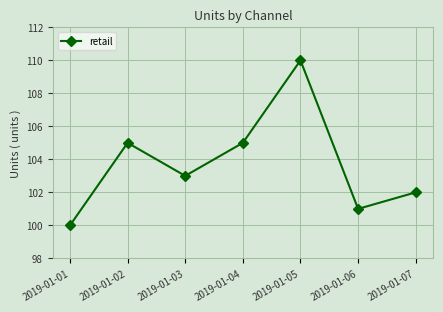

Reading left to right, extract all data points from this chart.

2019-01-01=100	2019-01-02=105	2019-01-03=103	2019-01-04=105	2019-01-05=110	2019-01-06=101	2019-01-07=102